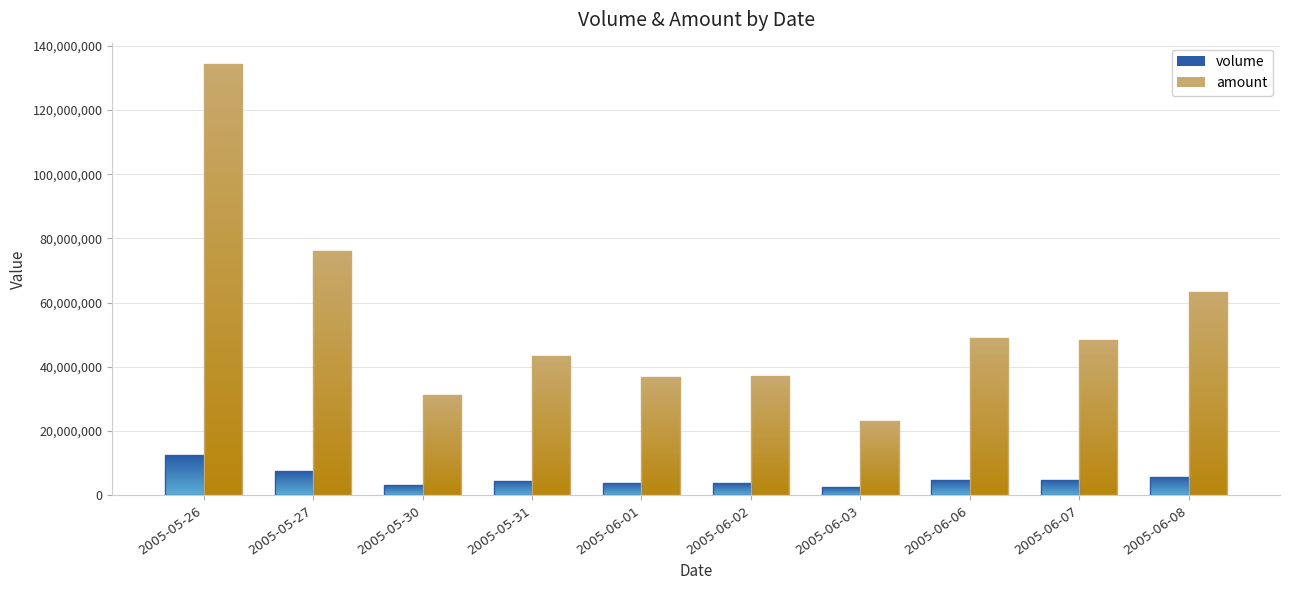

Are the bars horizontal?

No